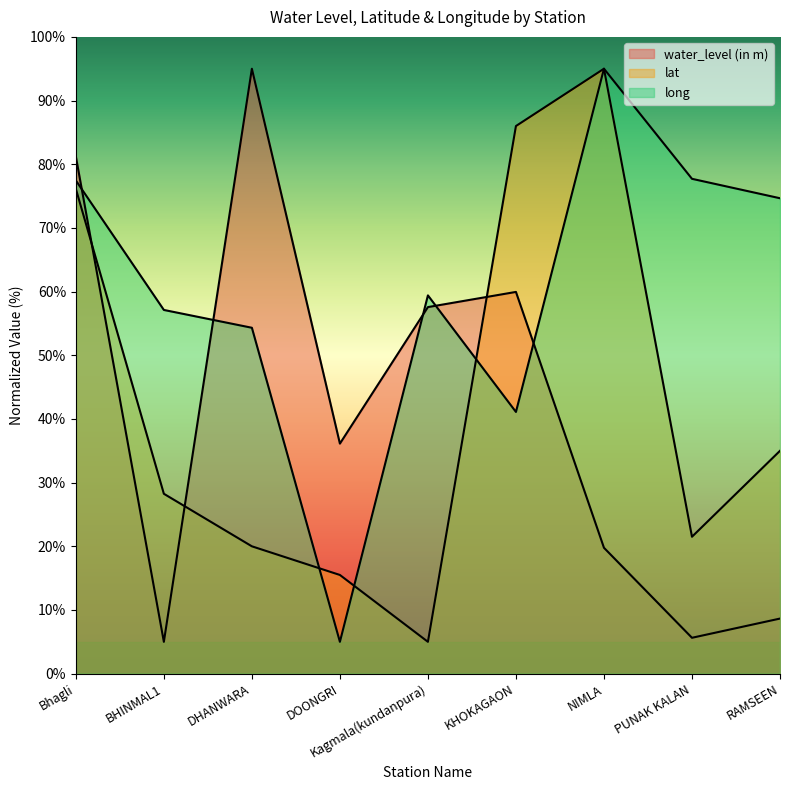

How many series are shown in this chart?

3